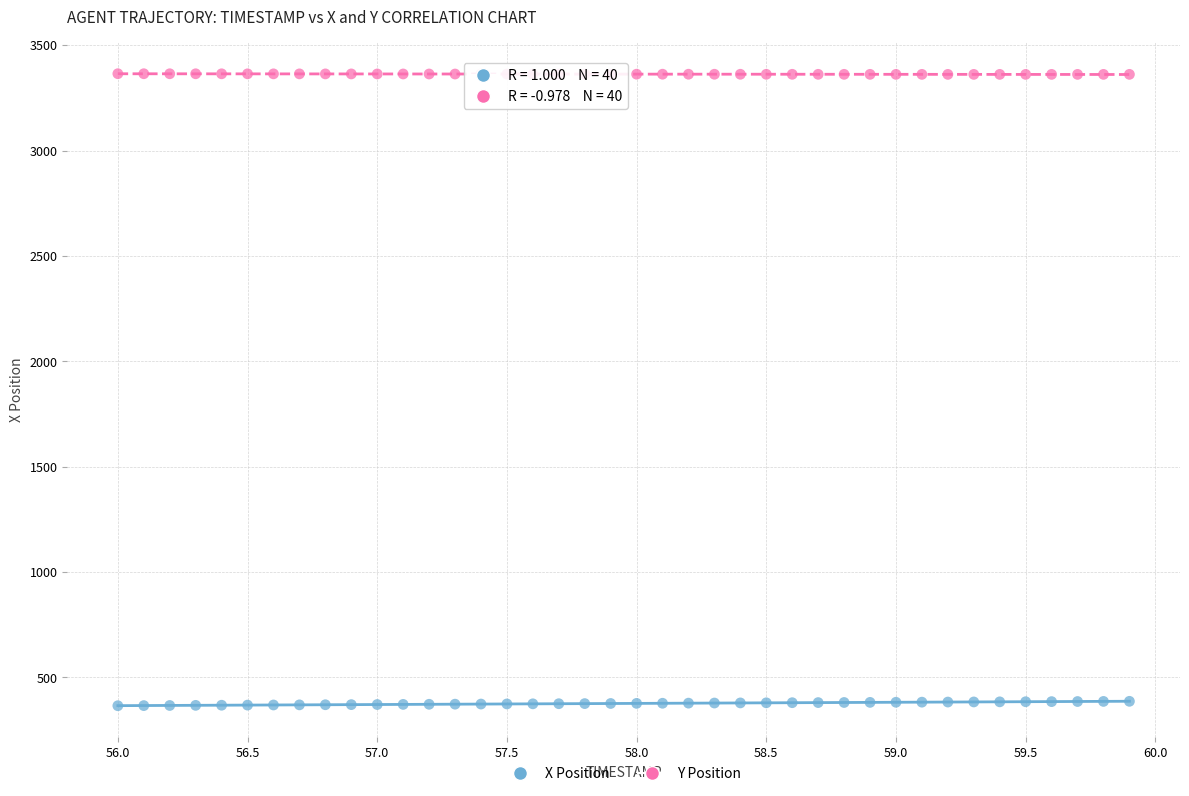

Across all data points, what is the range of X values (max minus min)?

3.9